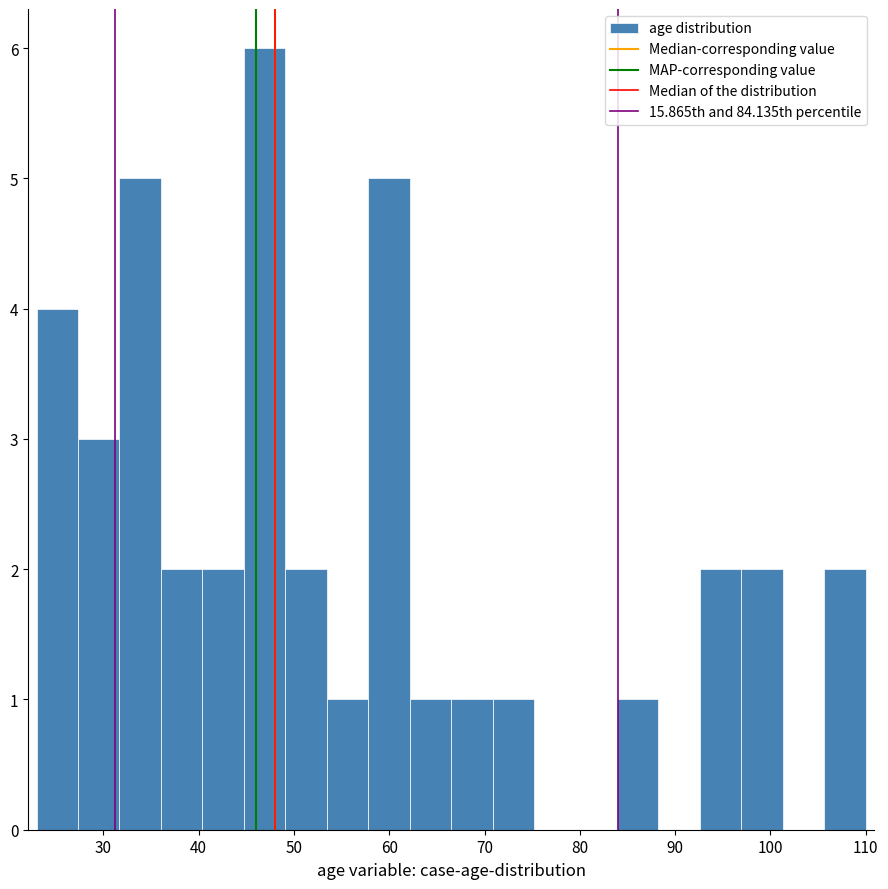

Reading left to right, transcribe this chart: for each bar, give the range it covers on the x-axis and its height. Neither the bar edges nor the heights are printed on the chart, so give them approximately, as read against the axes.

23 to 27: 4
27 to 32: 3
32 to 36: 5
36 to 40: 2
40 to 45: 2
45 to 49: 6
49 to 53: 2
53 to 58: 1
58 to 62: 5
62 to 67: 1
67 to 71: 1
71 to 75: 1
75 to 80: 0
80 to 84: 0
84 to 88: 1
88 to 93: 0
93 to 97: 2
97 to 101: 2
101 to 106: 0
106 to 110: 2